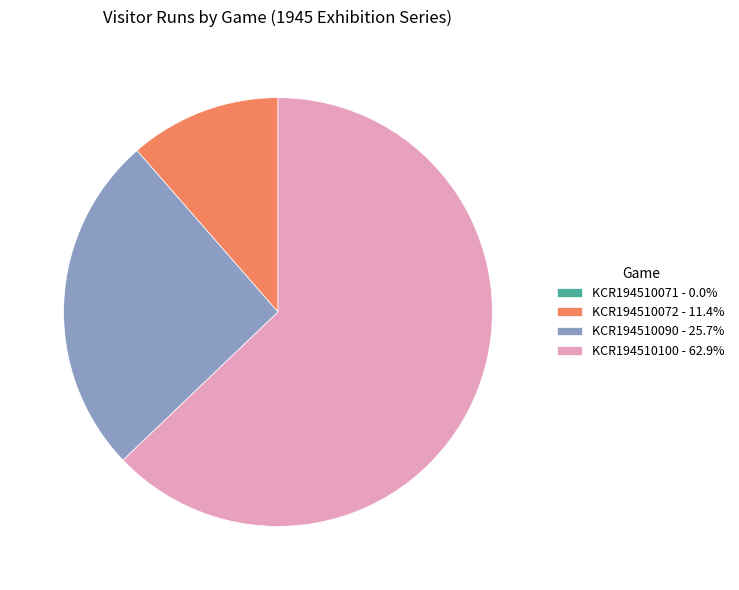

Is there any slice that represents more than half of the pie?

Yes